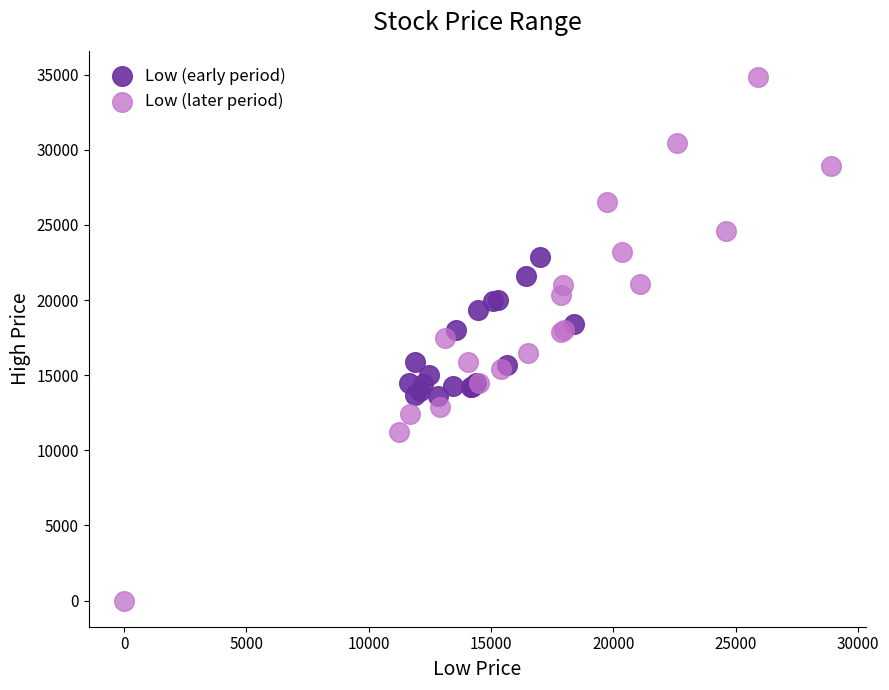

Which series contains the lowest Y value?

Low (later period)